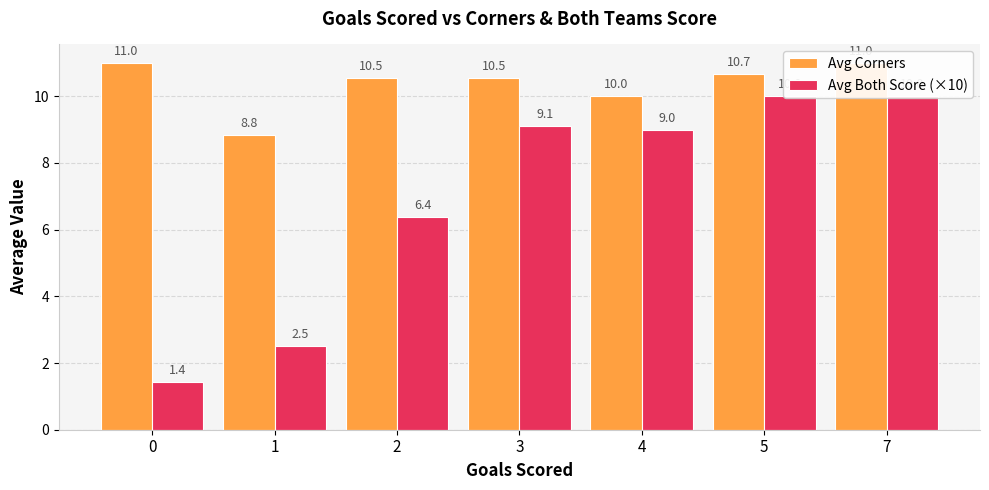

What is the average value of the Avg Both Score (×10) series?

6.9